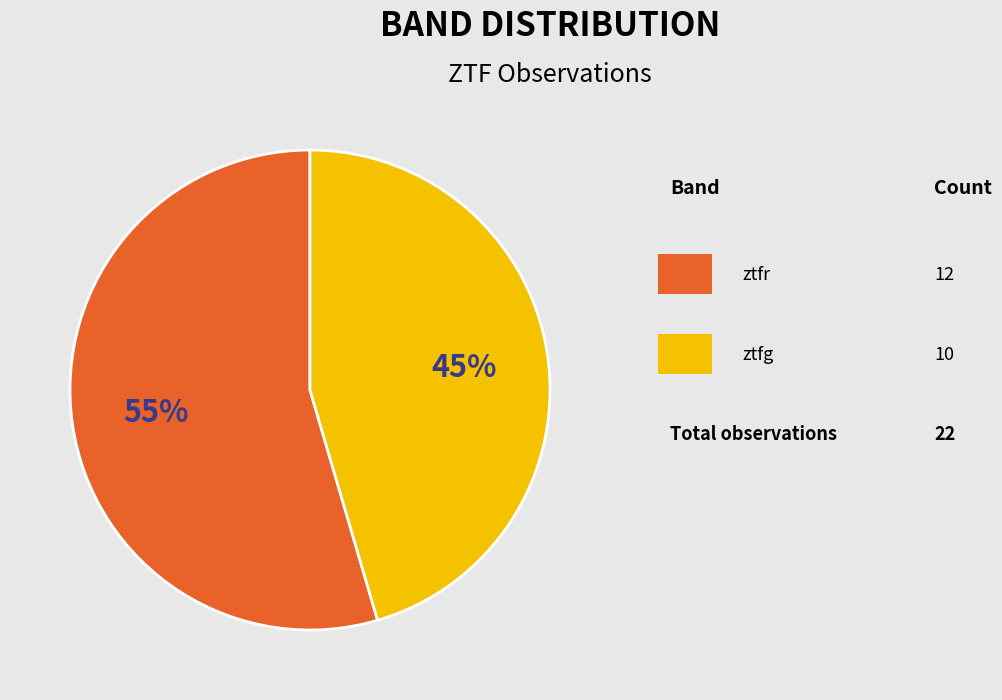

Is there any slice that represents more than half of the pie?

Yes